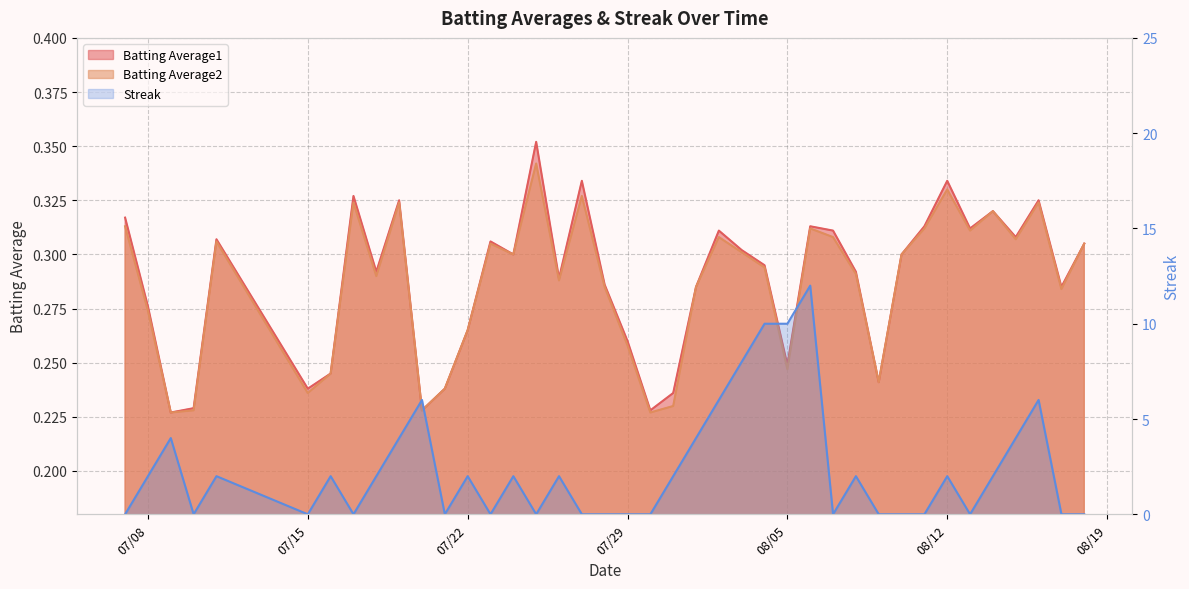

What are all the series names shown in the legend?

Batting Average1, Batting Average2, Streak